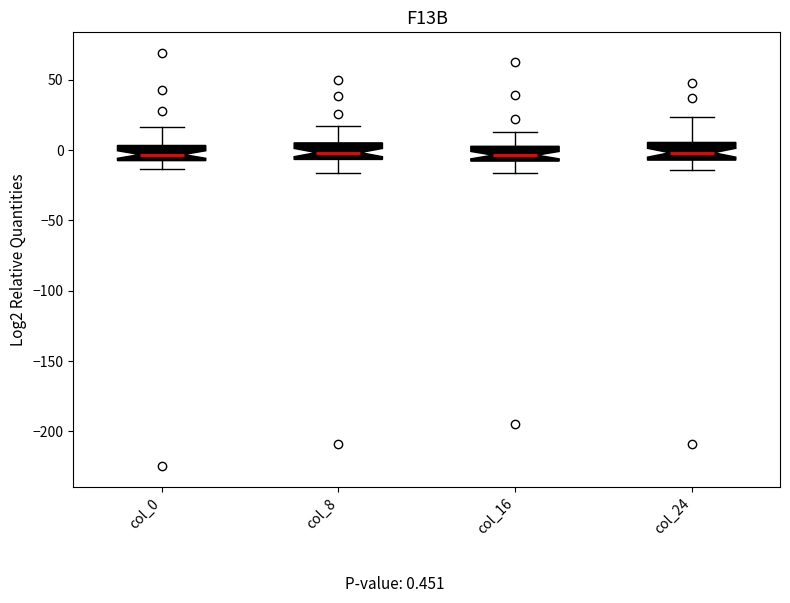

Reading left to right, transcribe this box plot: for each box, give where its median line is, the range the box spans, and where its two whiskers end, as read against the y-axis. The values are not printed on the chart, so give them approximately, as read against the axis.

col_0: median -5, box -10 to 5, whiskers -15 to 15
col_8: median 0, box -5 to 5, whiskers -15 to 15
col_16: median -5, box -10 to 5, whiskers -15 to 15
col_24: median 0, box -5 to 5, whiskers -15 to 25